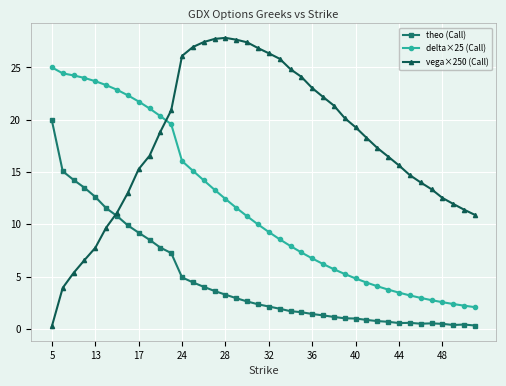

Which series has the largest total across all categories?

vega×250 (Call)